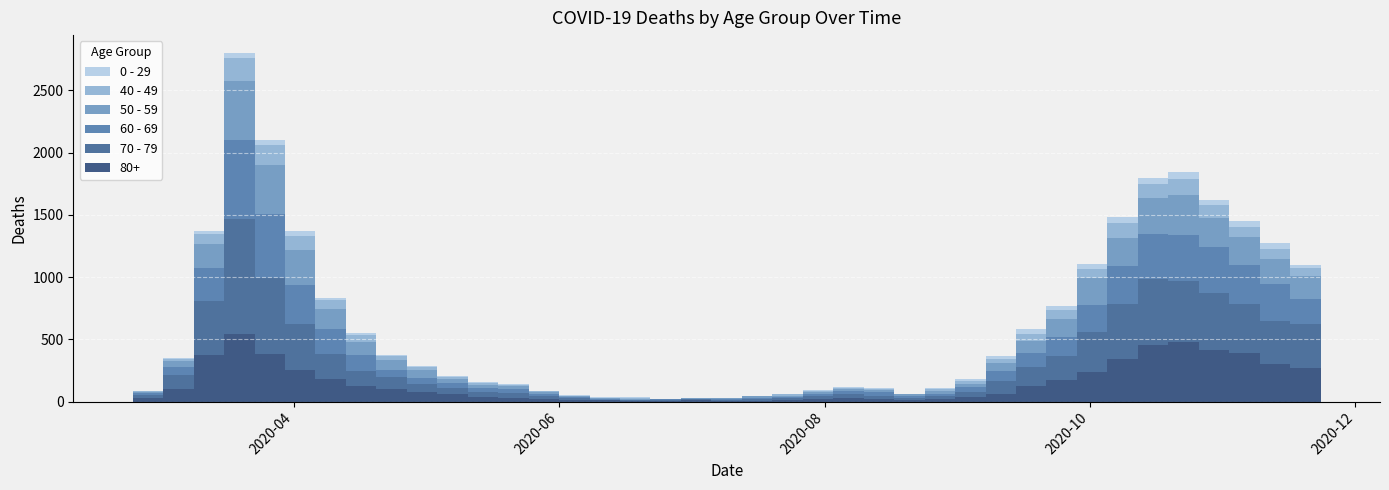

Reading left to right, transcribe all the data shown in this chart.

80+: 2020-02-24=3	2020-03-02=27	2020-03-09=100	2020-03-16=377	2020-03-23=544	2020-03-30=385	2020-04-06=255	2020-04-13=178	2020-04-20=123	2020-04-27=100	2020-05-04=76	2020-05-11=59	2020-05-18=36	2020-05-25=28	2020-06-01=22	2020-06-08=13	2020-06-15=9	2020-06-22=6	2020-06-29=7	2020-07-06=9	2020-07-13=5	2020-07-20=7	2020-07-27=15	2020-08-03=20	2020-08-10=28	2020-08-17=23	2020-08-24=14	2020-08-31=17	2020-09-07=33	2020-09-14=61	2020-09-21=122	2020-09-28=176	2020-10-05=239	2020-10-12=342	2020-10-19=458	2020-10-26=477	2020-11-02=411	2020-11-09=390	2020-11-16=305	2020-11-23=273
70 - 79: 2020-02-24=4	2020-03-02=22	2020-03-09=113	2020-03-16=427	2020-03-23=920	2020-03-30=608	2020-04-06=365	2020-04-13=206	2020-04-20=123	2020-04-27=94	2020-05-04=63	2020-05-11=47	2020-05-18=43	2020-05-25=43	2020-06-01=24	2020-06-08=14	2020-06-15=6	2020-06-22=5	2020-06-29=5	2020-07-06=8	2020-07-13=7	2020-07-20=11	2020-07-27=11	2020-08-03=21	2020-08-10=29	2020-08-17=25	2020-08-24=16	2020-08-31=24	2020-09-07=43	2020-09-14=102	2020-09-21=157	2020-09-28=191	2020-10-05=318	2020-10-12=439	2020-10-19=526	2020-10-26=495	2020-11-02=464	2020-11-09=394	2020-11-16=346	2020-11-23=348
60 - 69: 2020-02-24=2	2020-03-02=22	2020-03-09=61	2020-03-16=272	2020-03-23=634	2020-03-30=514	2020-04-06=320	2020-04-13=199	2020-04-20=128	2020-04-27=63	2020-05-04=54	2020-05-11=42	2020-05-18=33	2020-05-25=28	2020-06-01=18	2020-06-08=8	2020-06-15=3	2020-06-22=3	2020-06-29=6	2020-07-06=3	2020-07-13=8	2020-07-20=12	2020-07-27=13	2020-08-03=19	2020-08-10=31	2020-08-17=25	2020-08-24=12	2020-08-31=17	2020-09-07=39	2020-09-14=80	2020-09-21=112	2020-09-28=152	2020-10-05=221	2020-10-12=305	2020-10-19=364	2020-10-26=368	2020-11-02=370	2020-11-09=310	2020-11-16=294	2020-11-23=206
50 - 59: 2020-02-24=3	2020-03-02=7	2020-03-09=48	2020-03-16=190	2020-03-23=475	2020-03-30=392	2020-04-06=281	2020-04-13=163	2020-04-20=106	2020-04-27=75	2020-05-04=57	2020-05-11=33	2020-05-18=23	2020-05-25=23	2020-06-01=9	2020-06-08=10	2020-06-15=8	2020-06-22=9	2020-06-29=3	2020-07-06=5	2020-07-13=6	2020-07-20=12	2020-07-27=8	2020-08-03=16	2020-08-10=16	2020-08-17=22	2020-08-24=15	2020-08-31=28	2020-09-07=28	2020-09-14=64	2020-09-21=95	2020-09-28=142	2020-10-05=212	2020-10-12=230	2020-10-19=290	2020-10-26=322	2020-11-02=227	2020-11-09=228	2020-11-16=202	2020-11-23=182
40 - 49: 2020-02-24=0	2020-03-02=5	2020-03-09=21	2020-03-16=79	2020-03-23=183	2020-03-30=163	2020-04-06=111	2020-04-13=66	2020-04-20=51	2020-04-27=33	2020-05-04=27	2020-05-11=13	2020-05-18=12	2020-05-25=14	2020-06-01=12	2020-06-08=3	2020-06-15=2	2020-06-22=5	2020-06-29=1	2020-07-06=1	2020-07-13=4	2020-07-20=2	2020-07-27=10	2020-08-03=8	2020-08-10=8	2020-08-17=10	2020-08-24=2	2020-08-31=17	2020-09-07=26	2020-09-14=38	2020-09-21=55	2020-09-28=72	2020-10-05=76	2020-10-12=120	2020-10-19=111	2020-10-26=126	2020-11-02=105	2020-11-09=83	2020-11-16=80	2020-11-23=60
0 - 29: 2020-02-24=1	2020-03-02=0	2020-03-09=10	2020-03-16=25	2020-03-23=47	2020-03-30=42	2020-04-06=36	2020-04-13=19	2020-04-20=20	2020-04-27=12	2020-05-04=11	2020-05-11=10	2020-05-18=8	2020-05-25=6	2020-06-01=2	2020-06-08=4	2020-06-15=6	2020-06-22=5	2020-06-29=2	2020-07-06=1	2020-07-13=2	2020-07-20=1	2020-07-27=3	2020-08-03=6	2020-08-10=6	2020-08-17=2	2020-08-24=5	2020-08-31=9	2020-09-07=11	2020-09-14=20	2020-09-21=40	2020-09-28=38	2020-10-05=39	2020-10-12=44	2020-10-19=46	2020-10-26=52	2020-11-02=38	2020-11-09=45	2020-11-16=43	2020-11-23=25